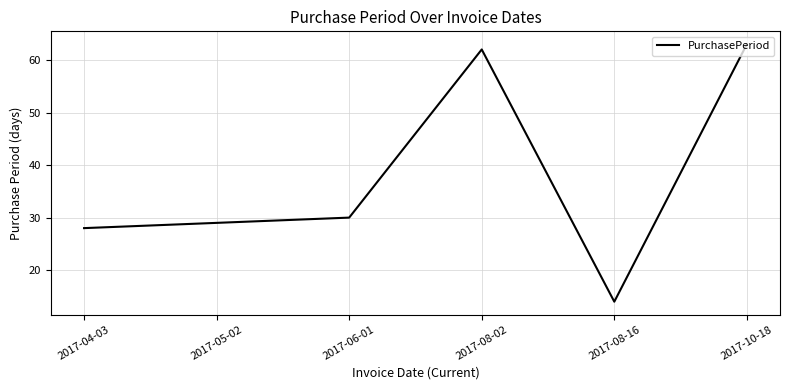

Which category has the lowest value across all series?

2017-08-16